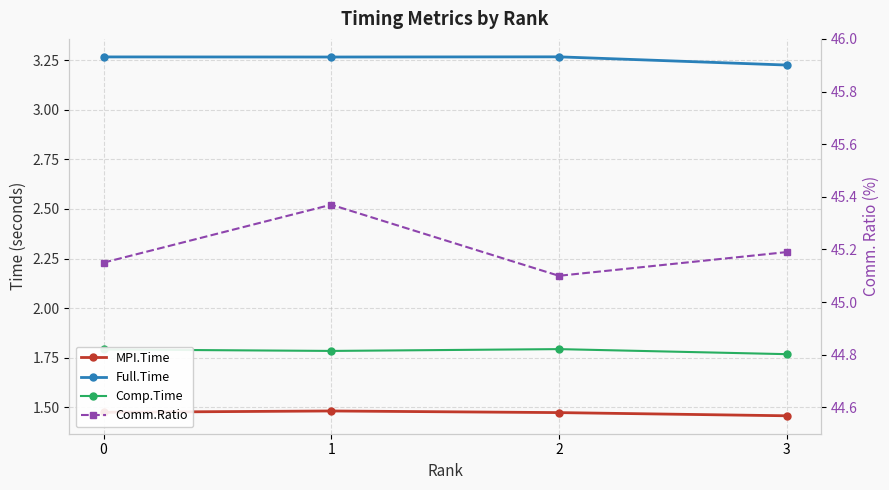

At which category does Comp.Time reach its first local peak?

2